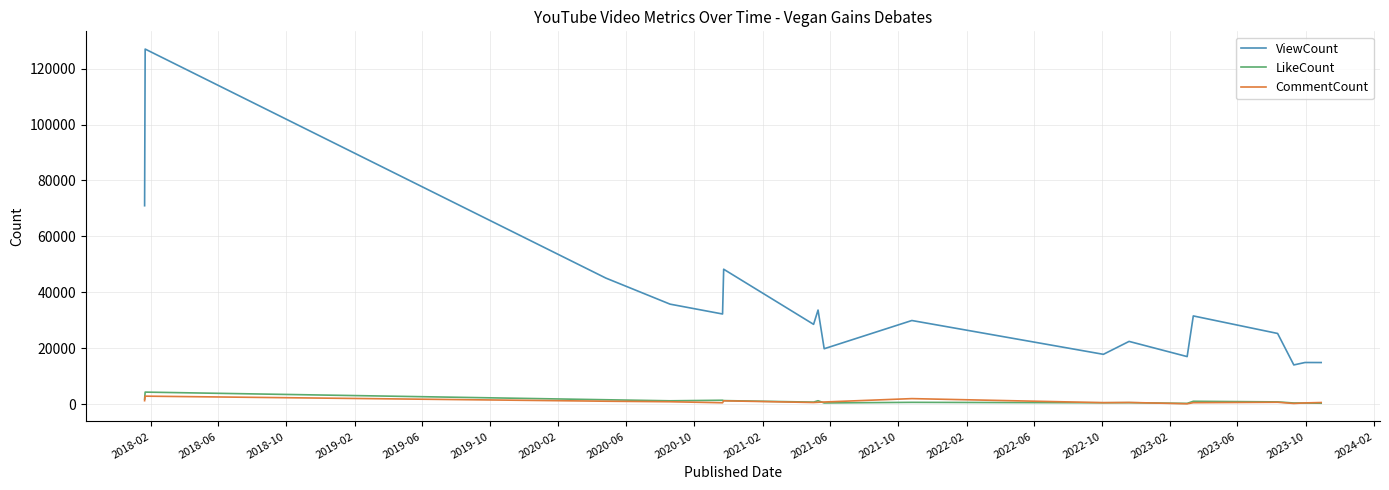

Which series has the largest total across all categories?

ViewCount